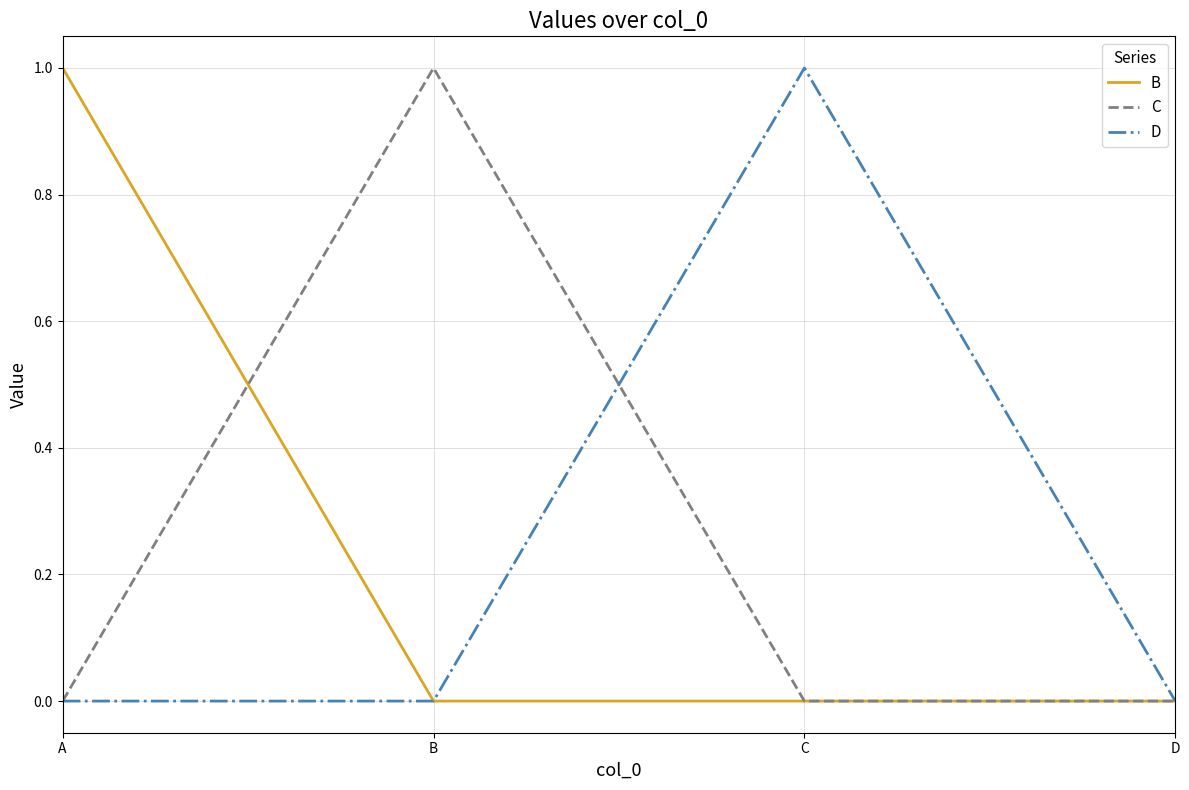

The B series shows 2 at A. True or false?

False